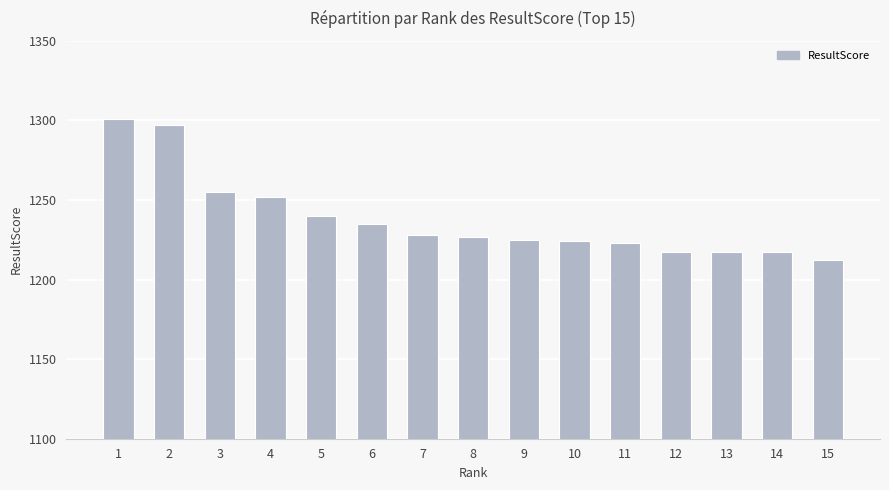

What is the smallest value displayed?

1212